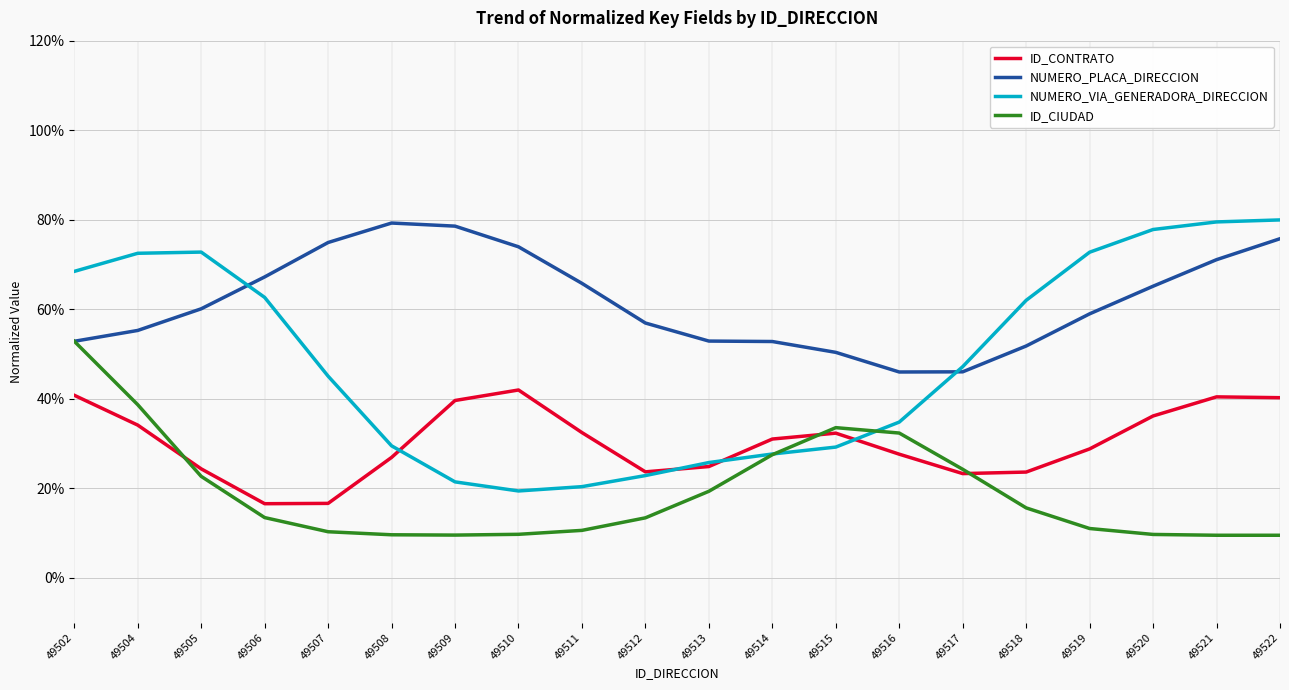

Reading left to right, extract all data points from this chart.

ID_CONTRATO: 49502=0.4	49504=0.3	49505=0.2	49506=0.2	49507=0.2	49508=0.3	49509=0.4	49510=0.4	49511=0.3	49512=0.2	49513=0.2	49514=0.3	49515=0.3	49516=0.3	49517=0.2	49518=0.2	49519=0.3	49520=0.4	49521=0.4	49522=0.4
NUMERO_PLACA_DIRECCION: 49502=0.5	49504=0.6	49505=0.6	49506=0.7	49507=0.7	49508=0.8	49509=0.8	49510=0.7	49511=0.7	49512=0.6	49513=0.5	49514=0.5	49515=0.5	49516=0.5	49517=0.5	49518=0.5	49519=0.6	49520=0.7	49521=0.7	49522=0.8
NUMERO_VIA_GENERADORA_DIRECCION: 49502=0.7	49504=0.7	49505=0.7	49506=0.6	49507=0.5	49508=0.3	49509=0.2	49510=0.2	49511=0.2	49512=0.2	49513=0.3	49514=0.3	49515=0.3	49516=0.3	49517=0.5	49518=0.6	49519=0.7	49520=0.8	49521=0.8	49522=0.8
ID_CIUDAD: 49502=0.5	49504=0.4	49505=0.2	49506=0.1	49507=0.1	49508=0.1	49509=0.1	49510=0.1	49511=0.1	49512=0.1	49513=0.2	49514=0.3	49515=0.3	49516=0.3	49517=0.2	49518=0.2	49519=0.1	49520=0.1	49521=0.1	49522=0.1